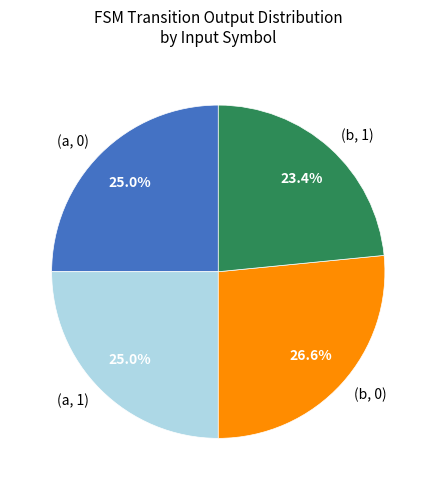

Does (a, 1) represent more than half of the total?

No